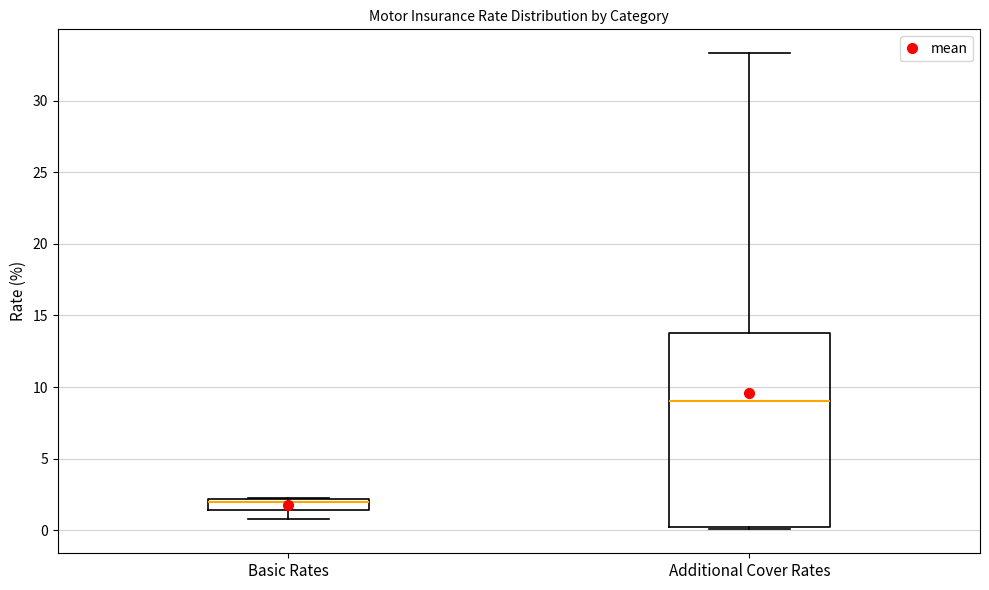

Which box has the lowest median line?

Basic Rates